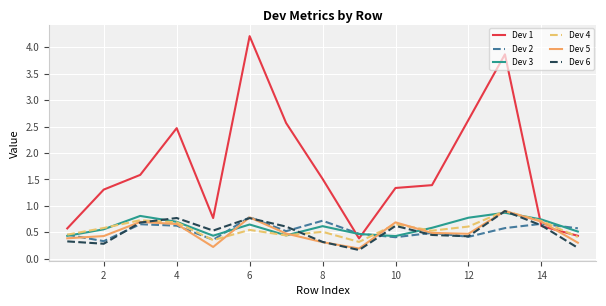

Which series has the widest spread of values?

Dev 1